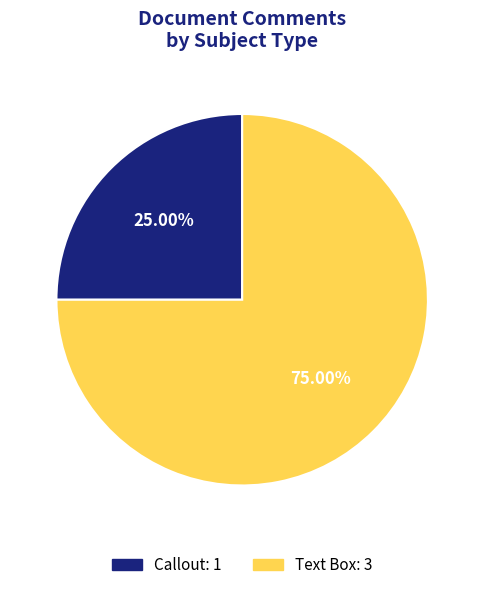

To the nearest percent, what is the average slice percentage?

50%